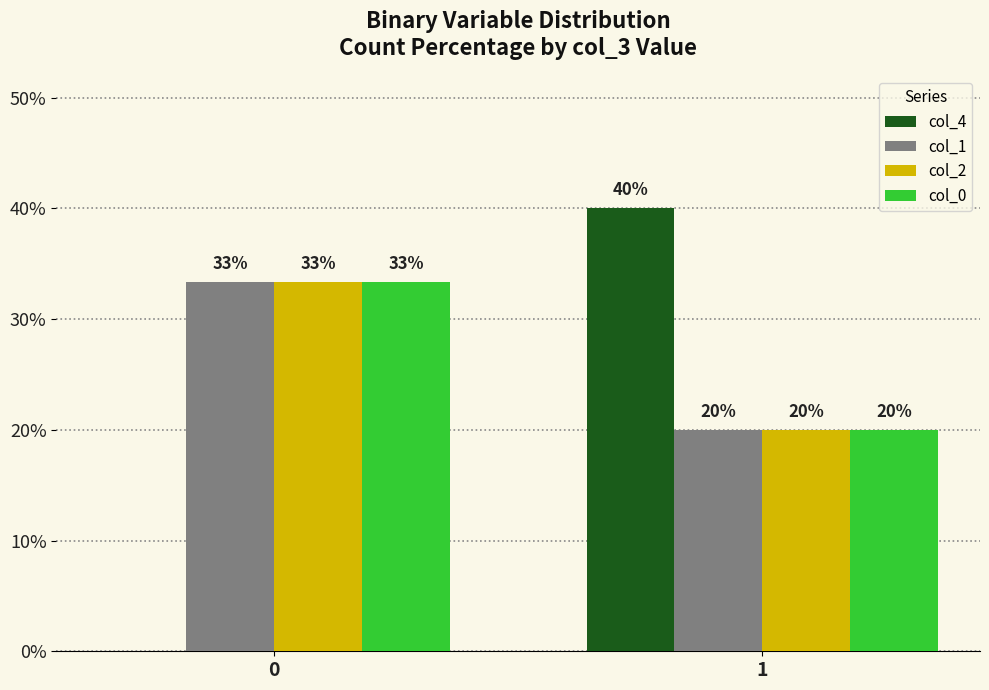

The value of col_1 at 0 is 17.2. True or false?

False